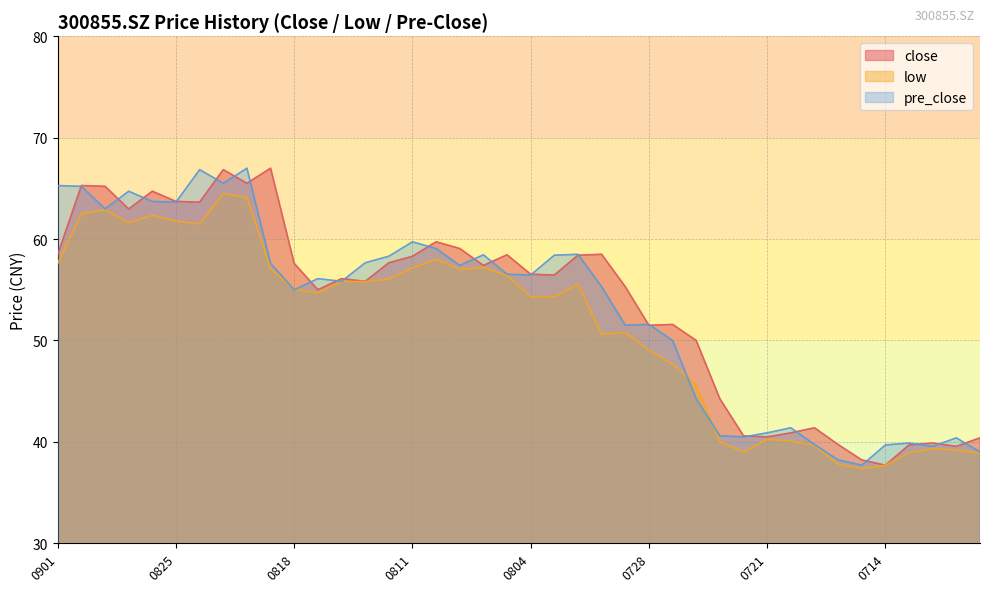

What is the maximum value for close?

67.0